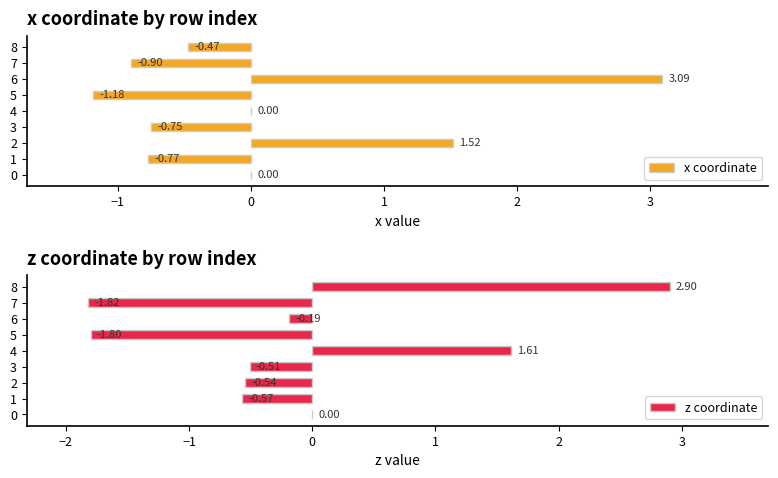

What position from the left is 1?

4